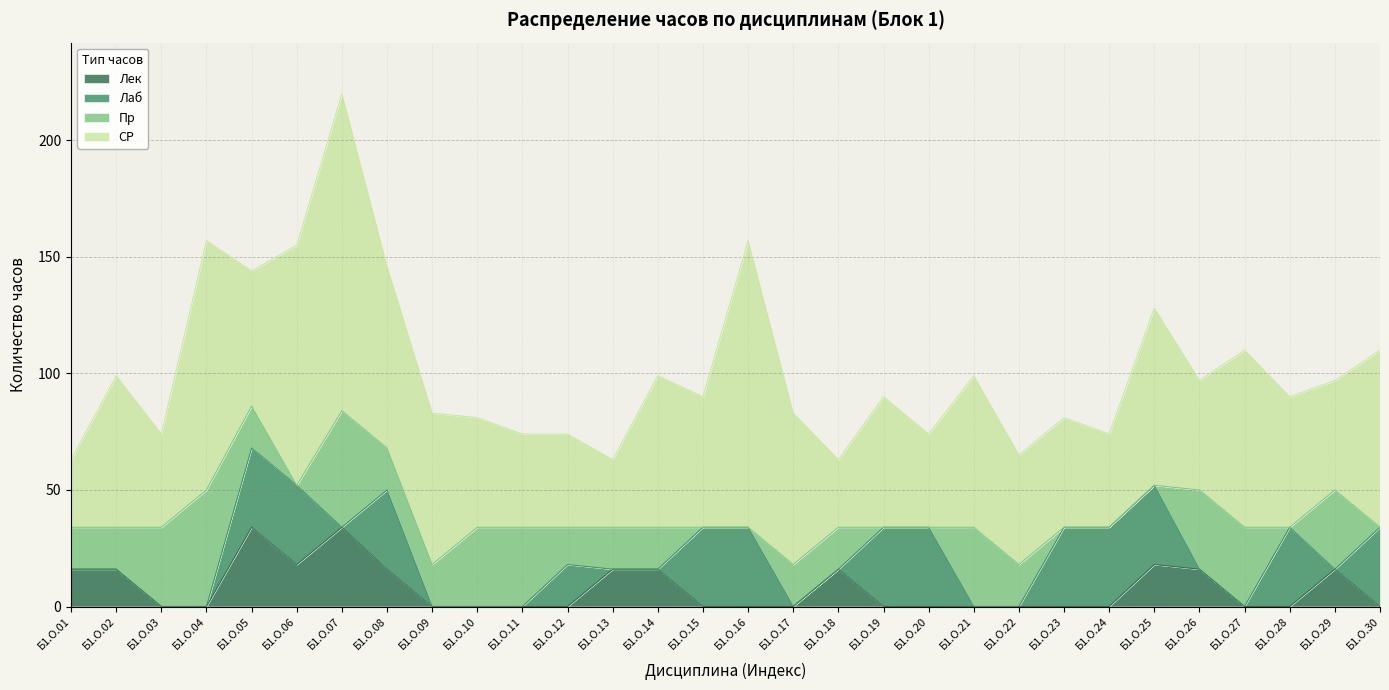

Which series has the largest total across all categories?

СР